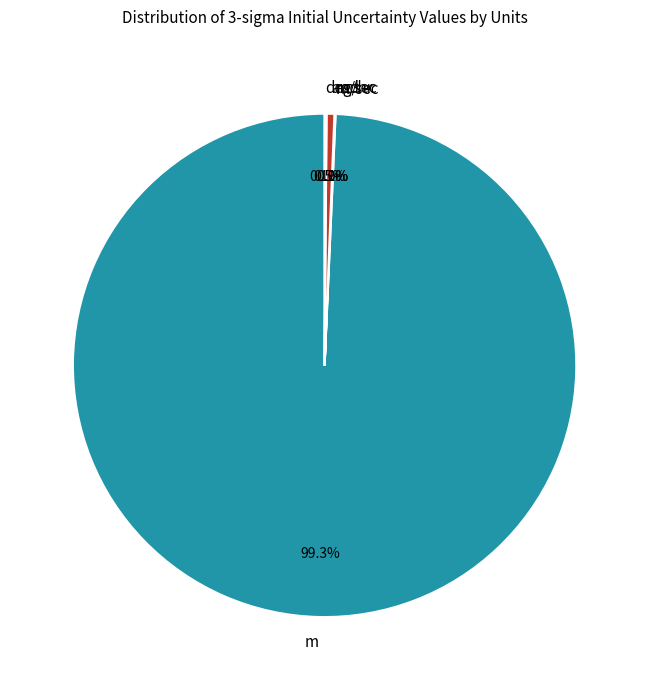

What is the change in value from rad to arcsec?

+20.0